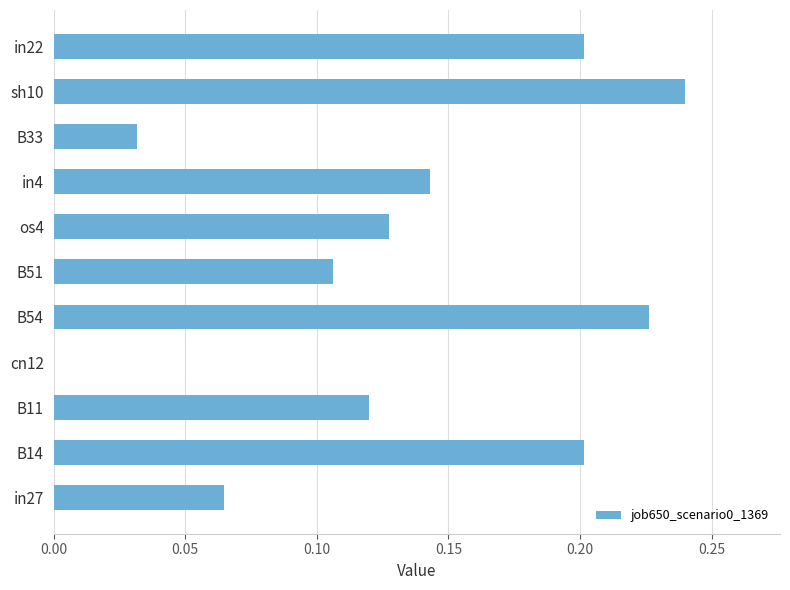

Between in22 and in27, which is larger?

in22